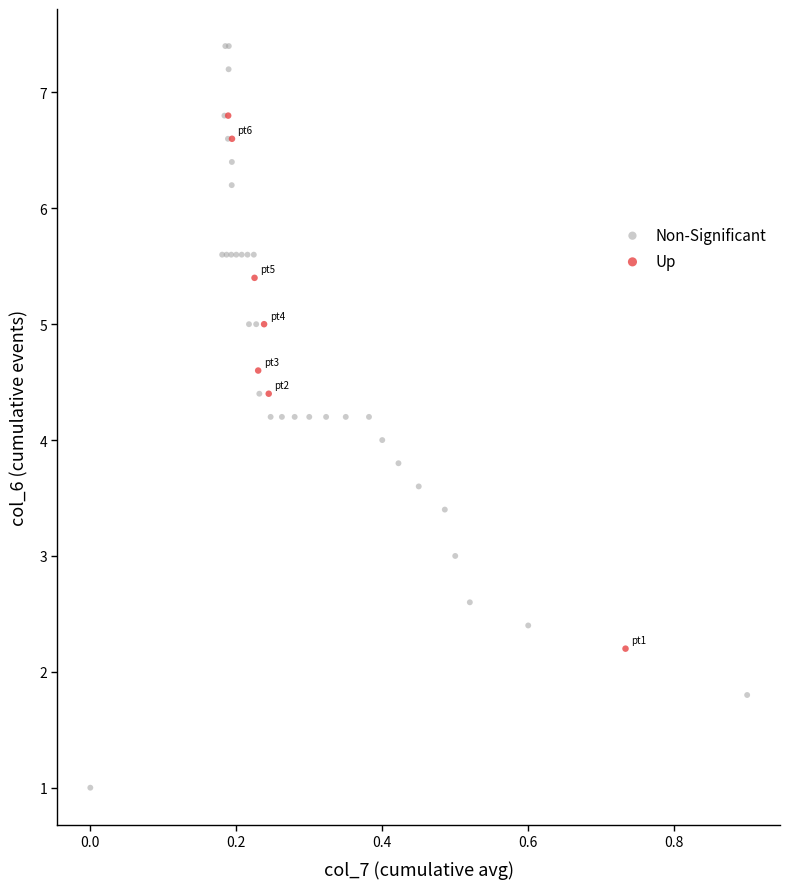

Which series reaches the maximum Y coordinate?

Non-Significant